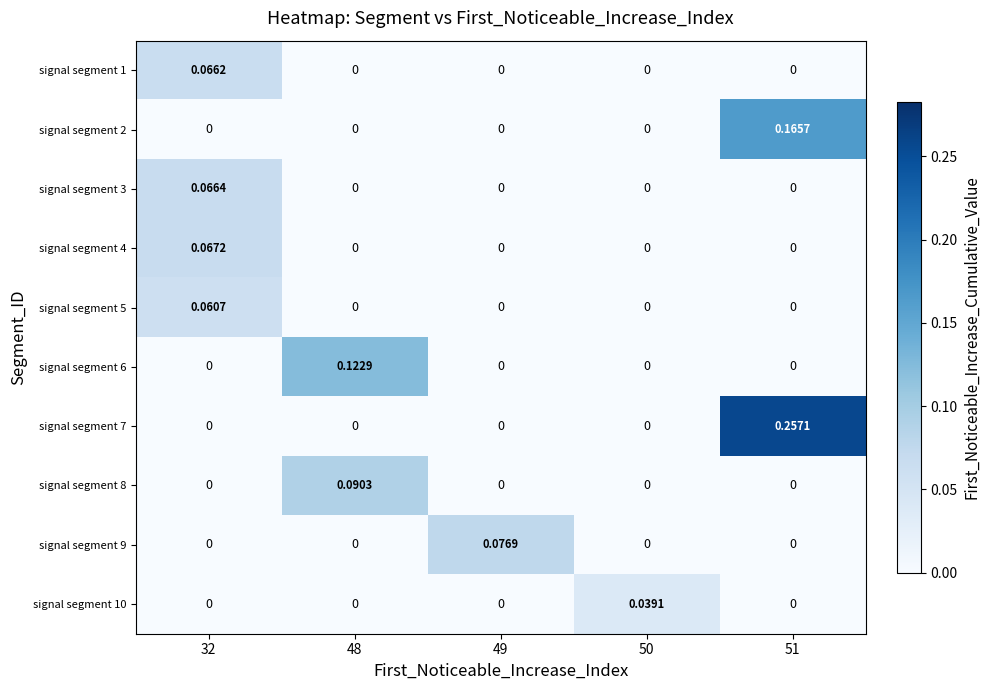

Is the value of signal segment 4 at 51 greater than the value of signal segment 8 at 48?

No